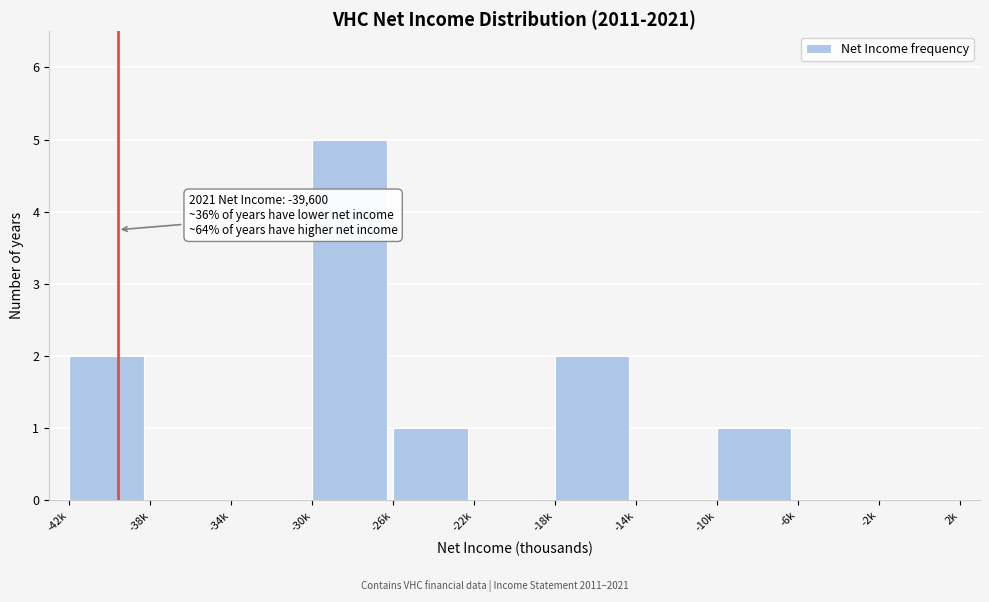

Reading right to left, extract all data points from this chart.

-2k=0	-6k=0	-10k=1	-14k=0	-18k=2	-22k=0	-26k=1	-30k=5	-34k=0	-38k=0	-42k=2